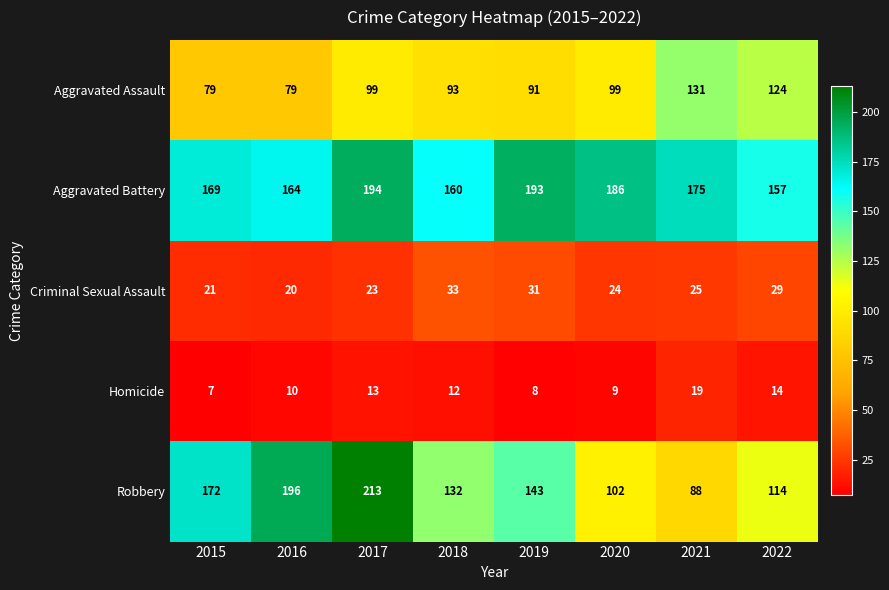

Which series has the largest total across all categories?

Aggravated Battery